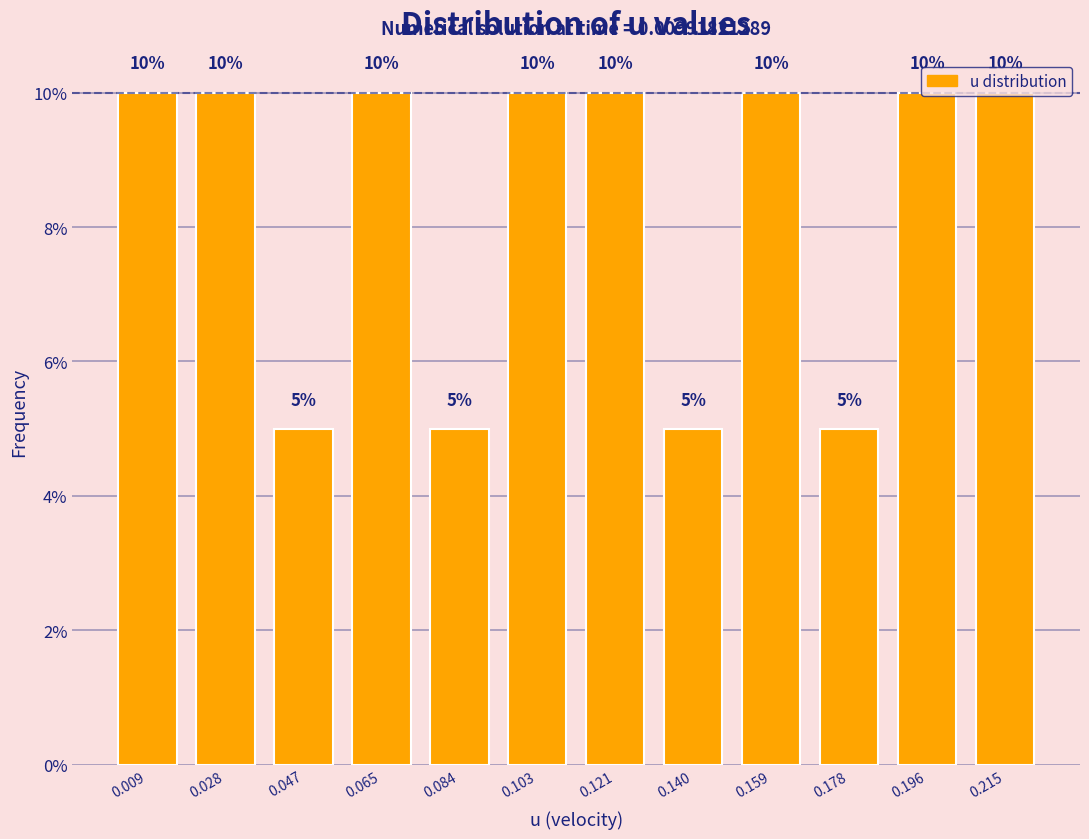

How many values are between 5 and 10?

12